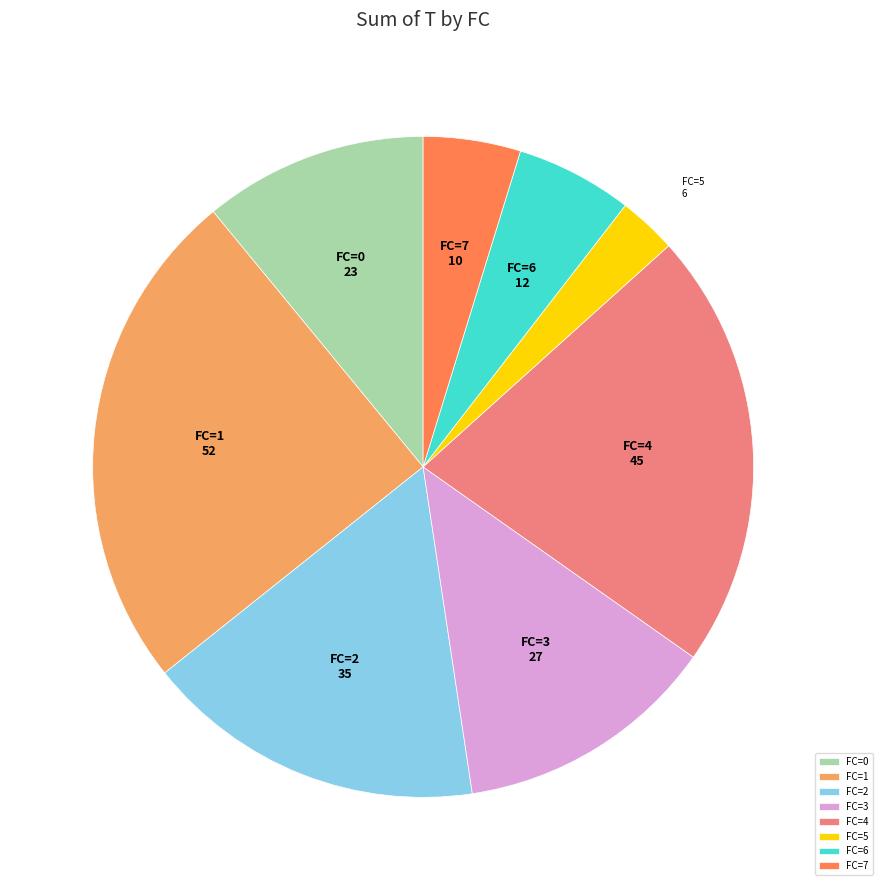

Combined, do FC=4 and FC=0 account for over 50%?

No